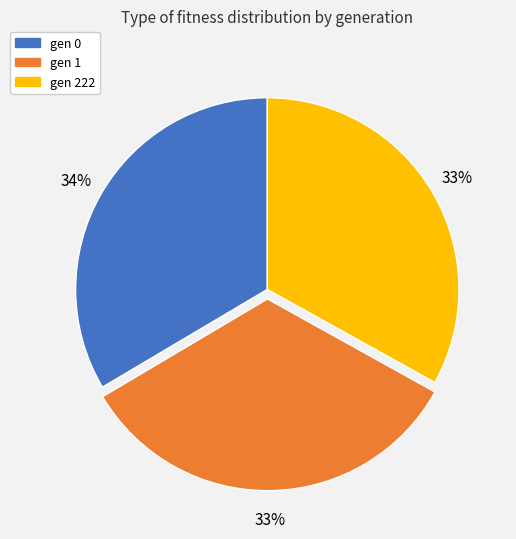

To the nearest percent, what is the combined percentage of gen 0 and gen 222?

67%